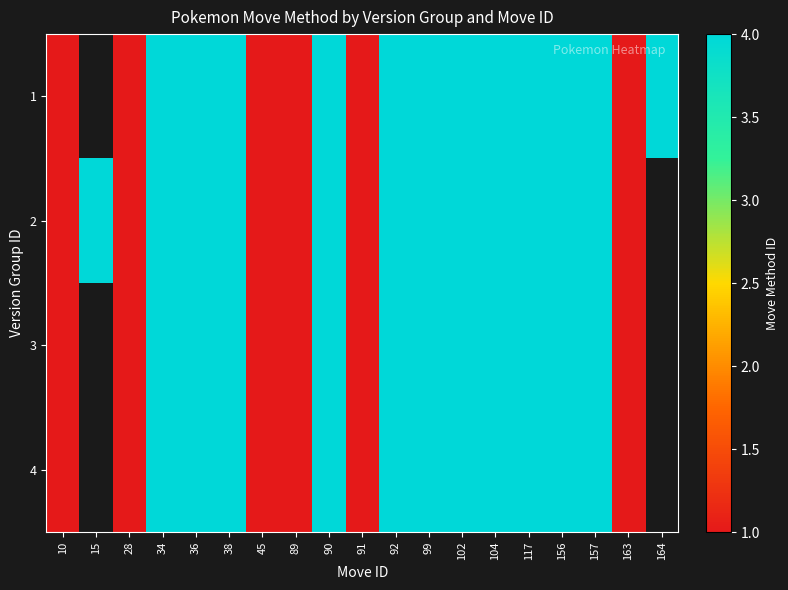

How many values in 4 are above zero?

17